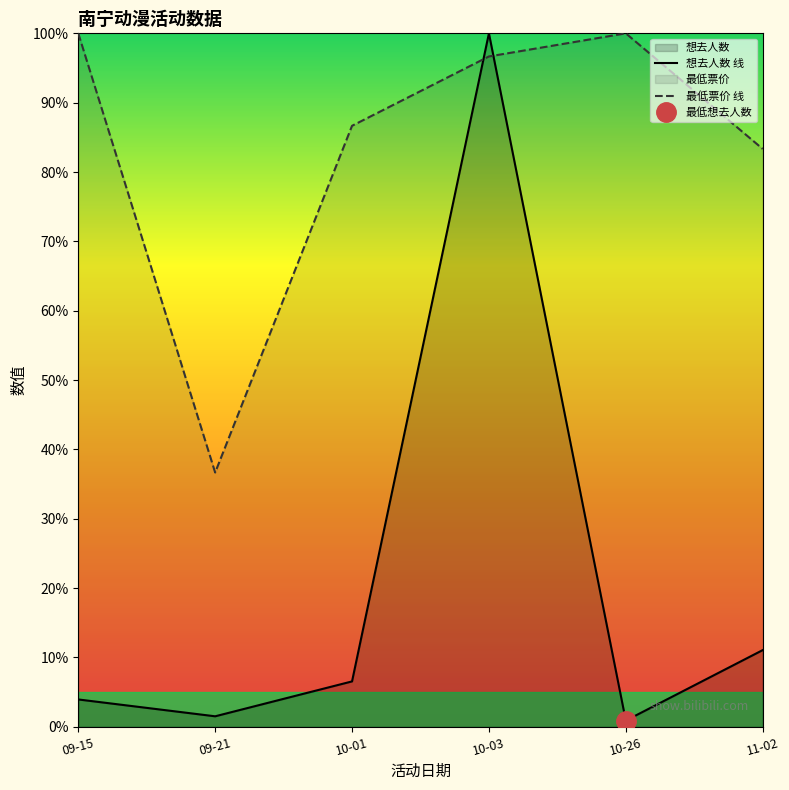

Reading left to right, transcribe all the data shown in this chart.

想去人数: 3.9	1.5	6.5	100.0	0.9	11.1
最低票价: 100.0	36.7	86.7	96.7	100.0	83.3